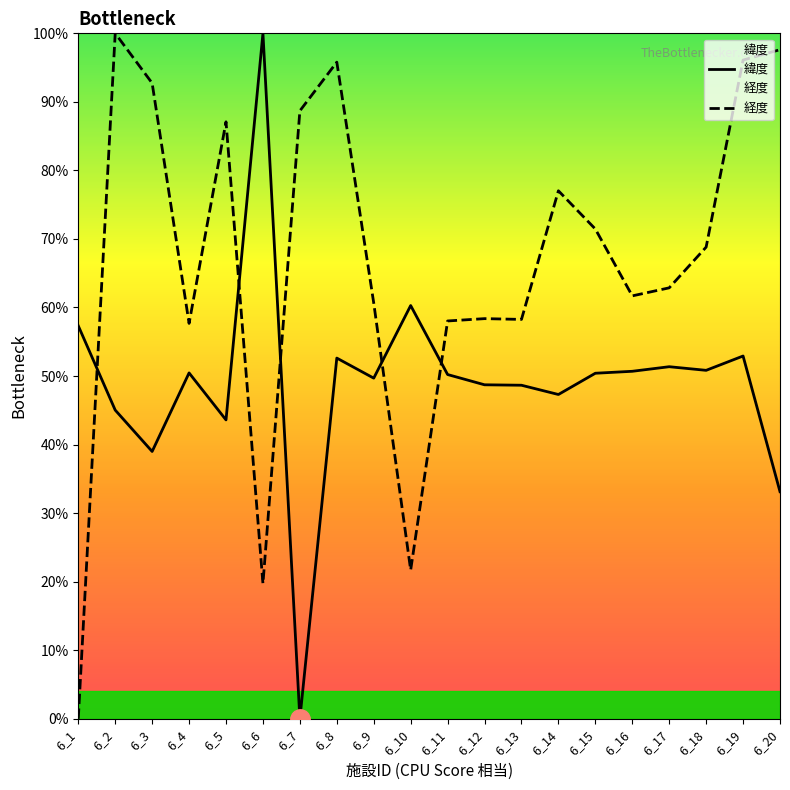

How many data points in 緯度 are less than 50?

9